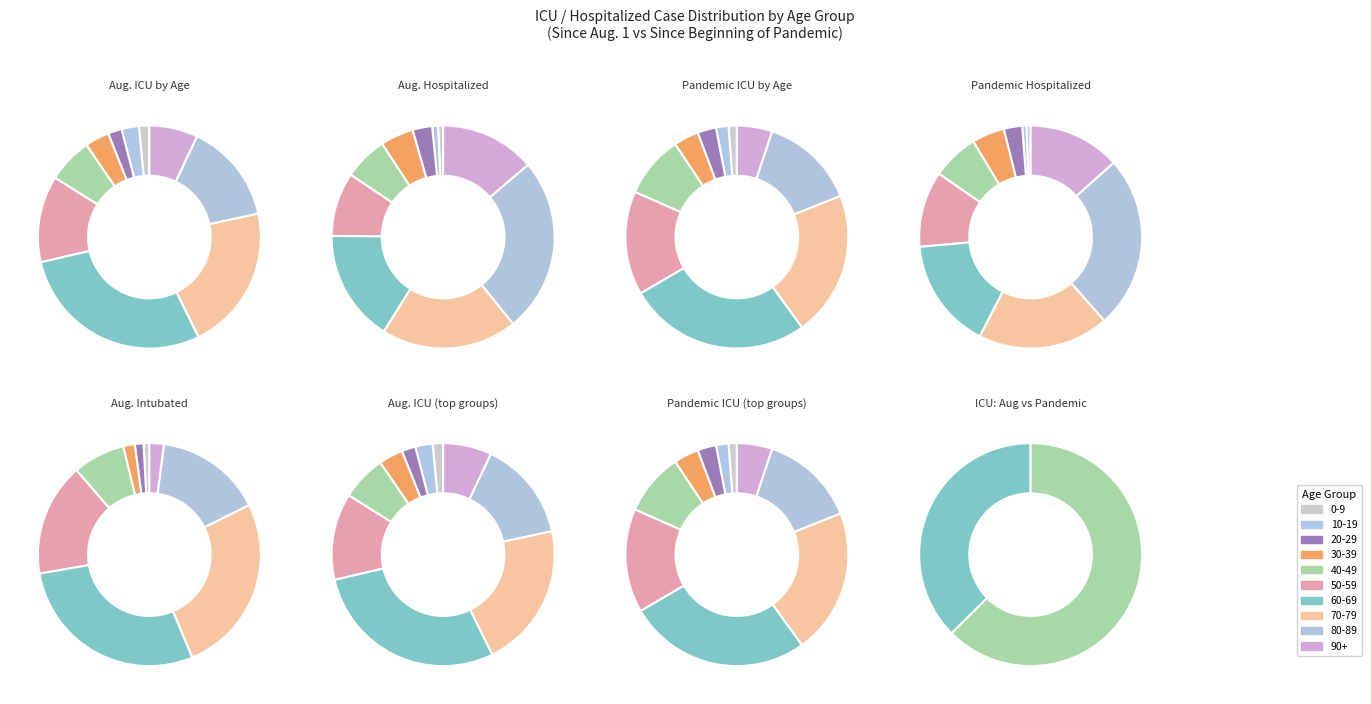

Which has a higher value, 20-29 or 0-9?

20-29